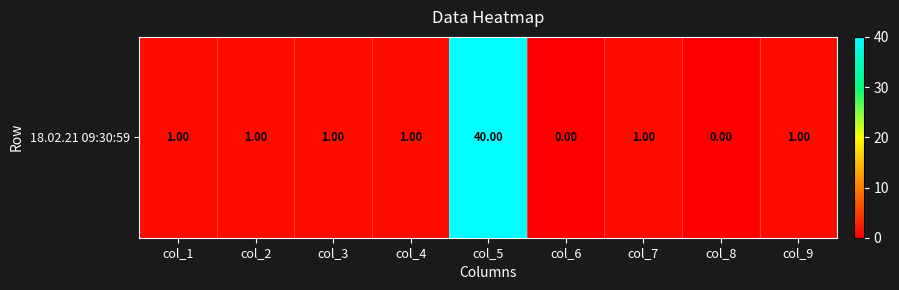

Which category has the highest value across all series?

col_5